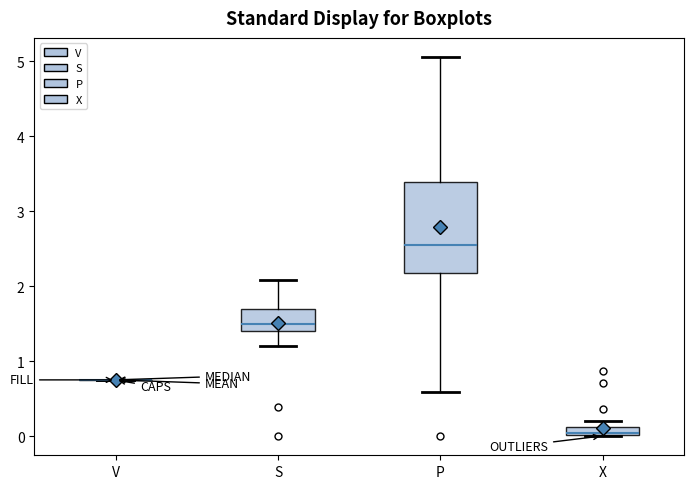

Which box is the tallest, from its lower edge to its upper edge?

P